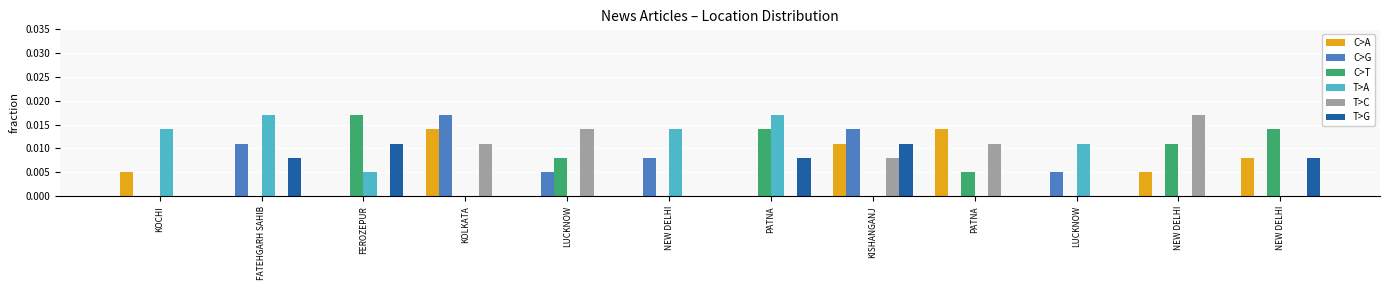

Count the number of data series in this chart.

6